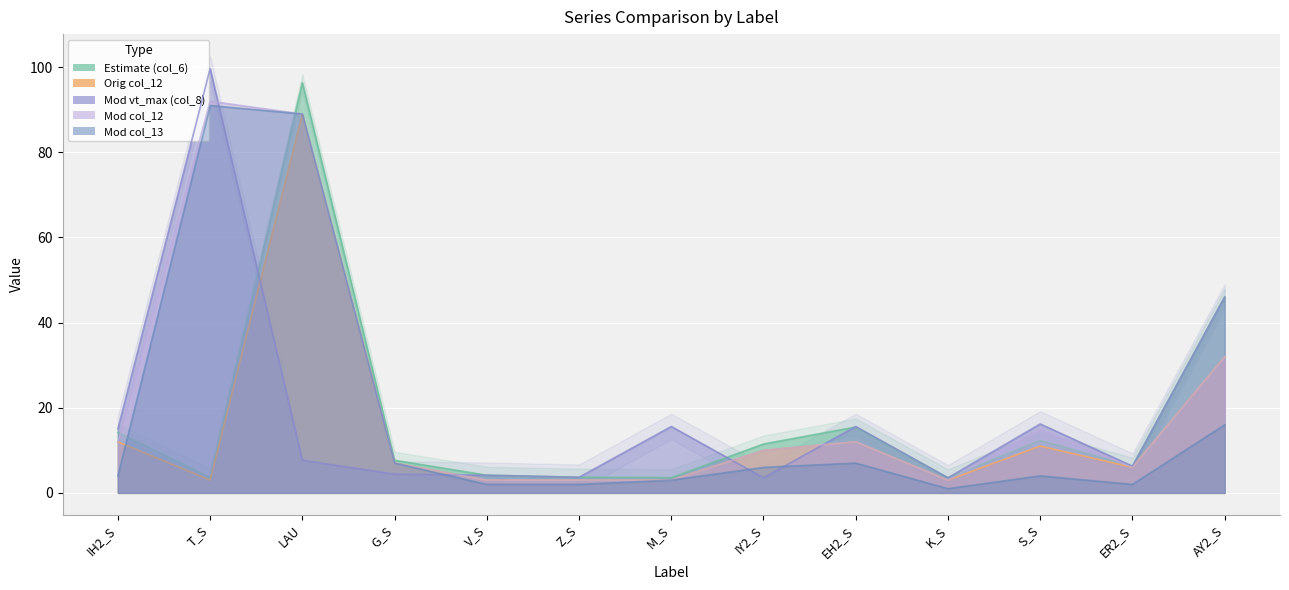

Which series has the widest spread of values?

col_8 (mod vt_max)